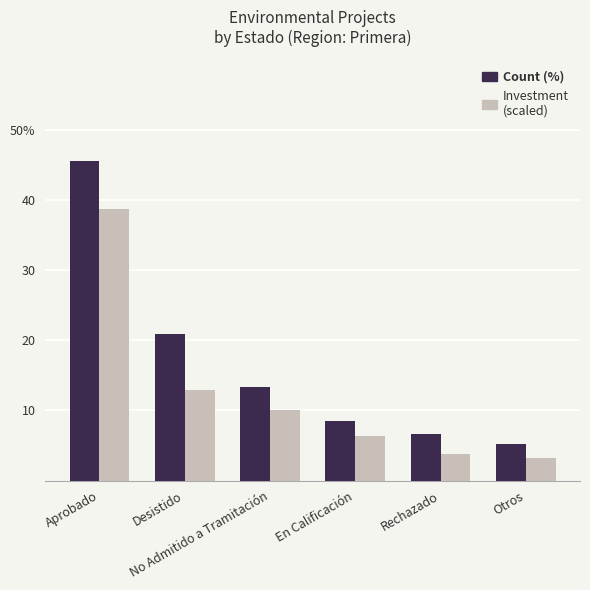

Does the chart contain stacked bars?

No